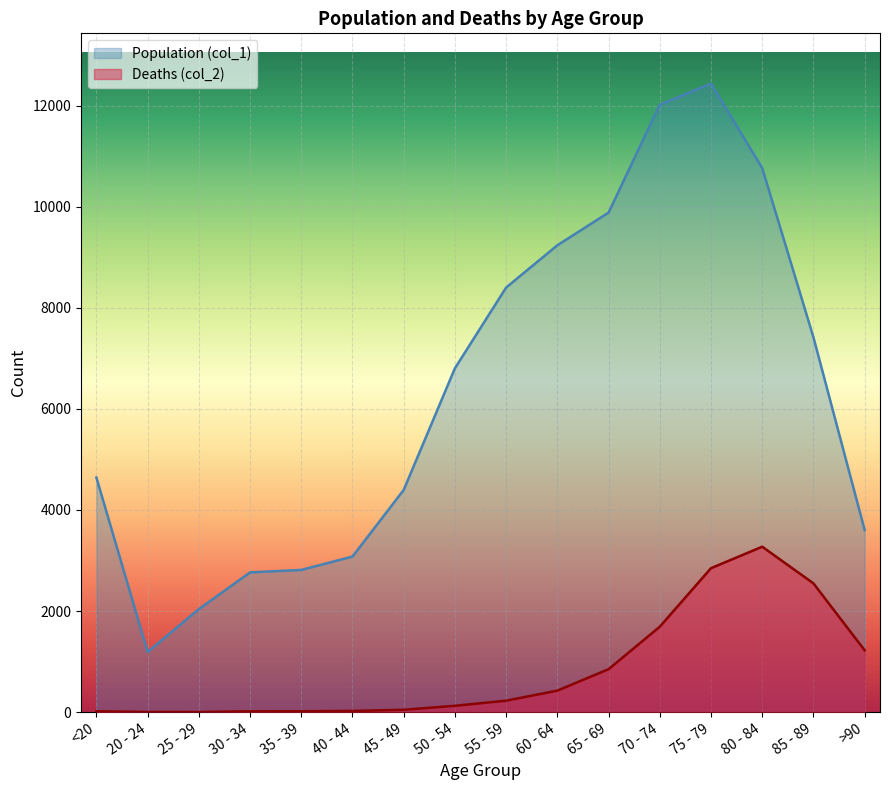

How many lines are shown in the chart?

2